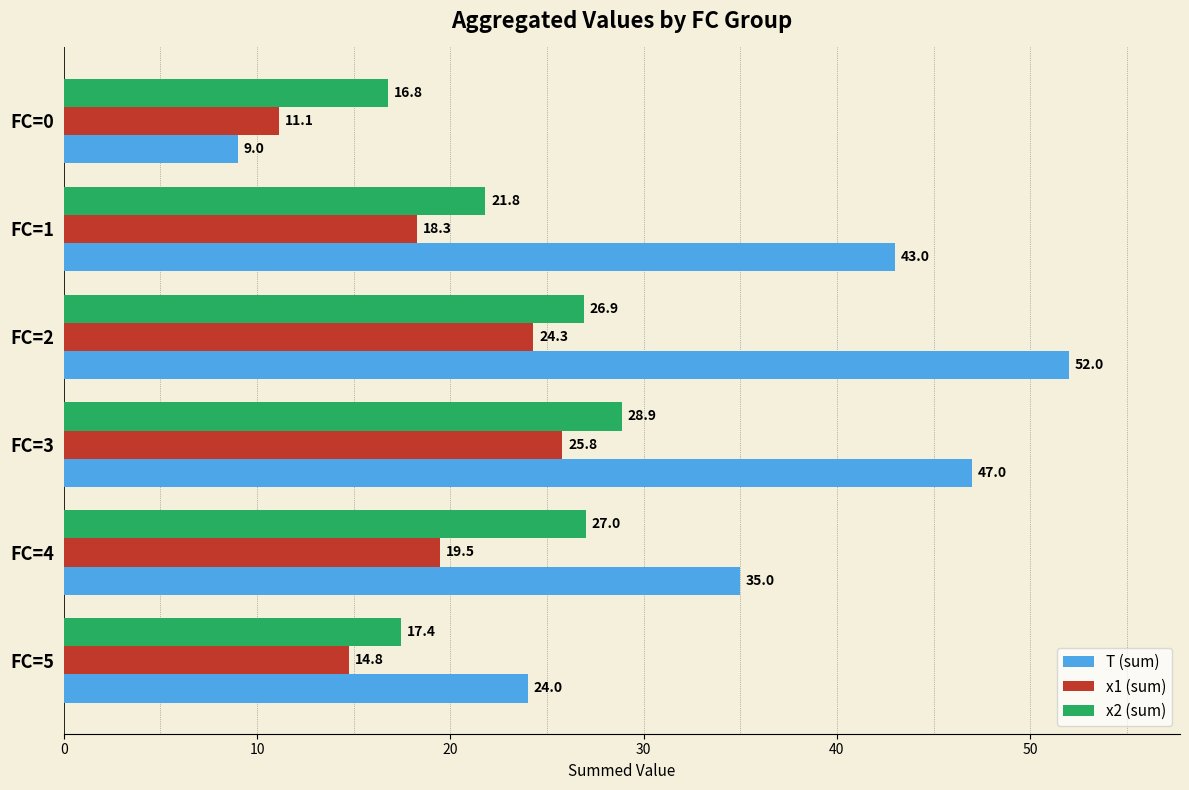

The value of x1 (sum) at FC=0 is 11.1. True or false?

True